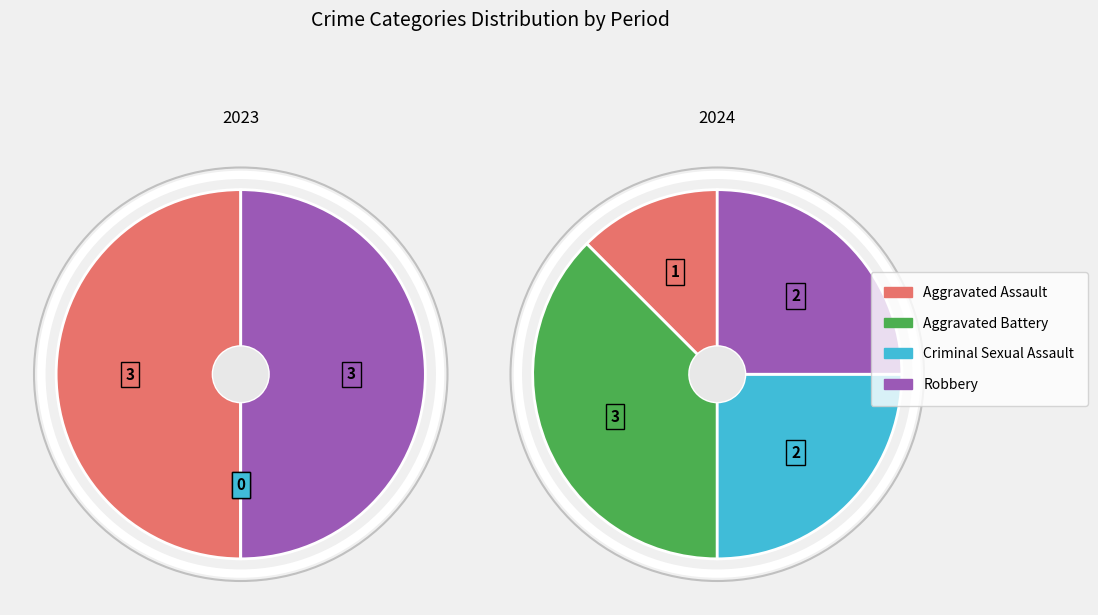

What portion of the pie excludes Aggravated Battery?

62.5%